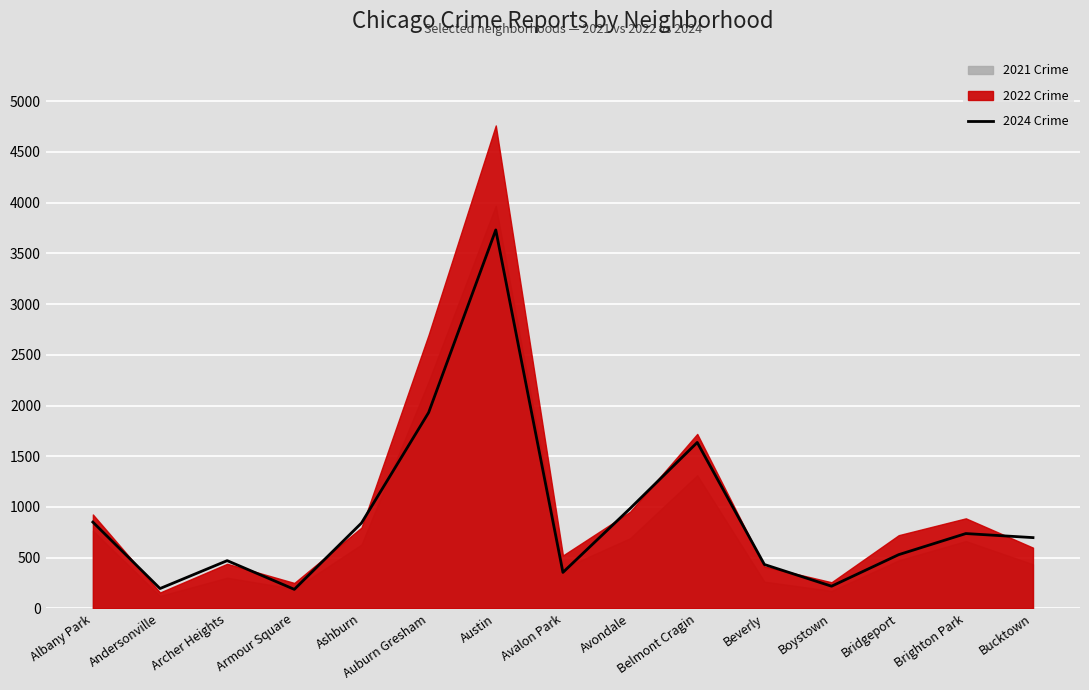

Reading left to right, extract all data points from this chart.

851	196	471	188	842	1931	3731	355	985	1636	433	219	530	738	698